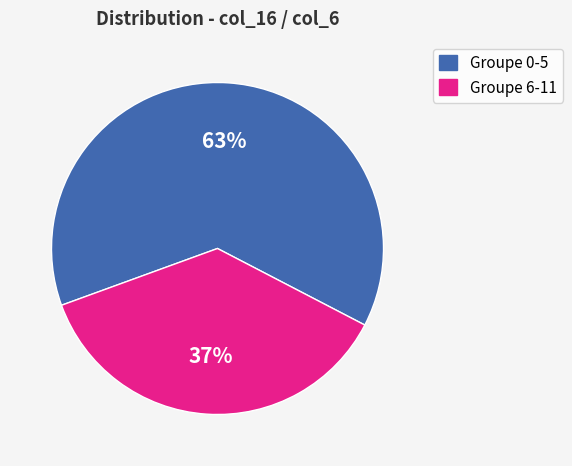

Is it true that Groupe 6-11 is 48% of the pie?

False